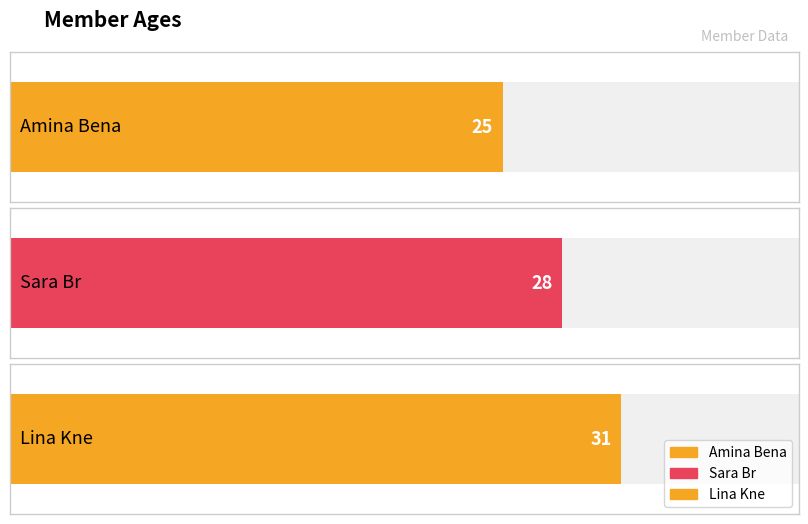

Rank the categories by value from lowest to highest.

Amina Bena, Sara Br, Lina Kne